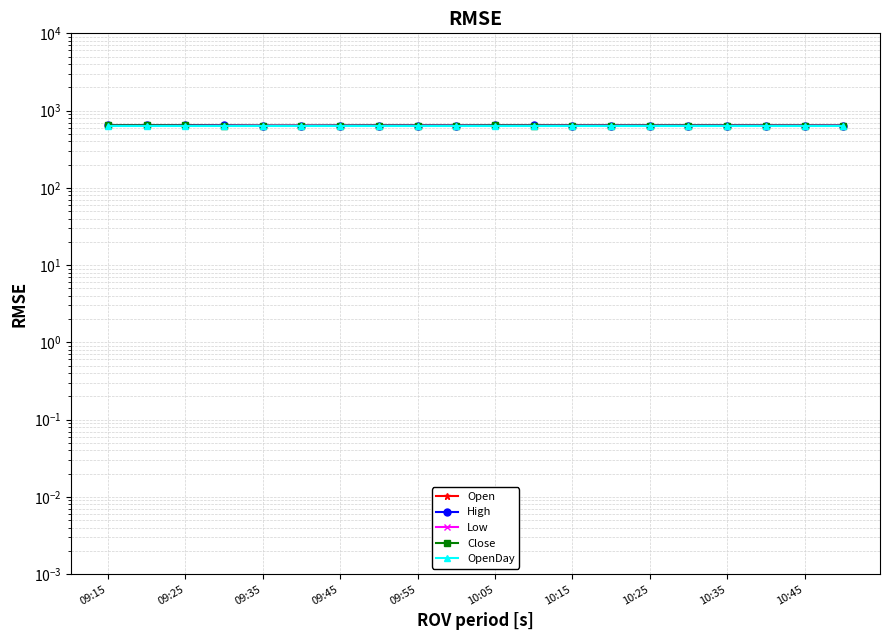

Does the chart display data point markers on the line(s)?

Yes